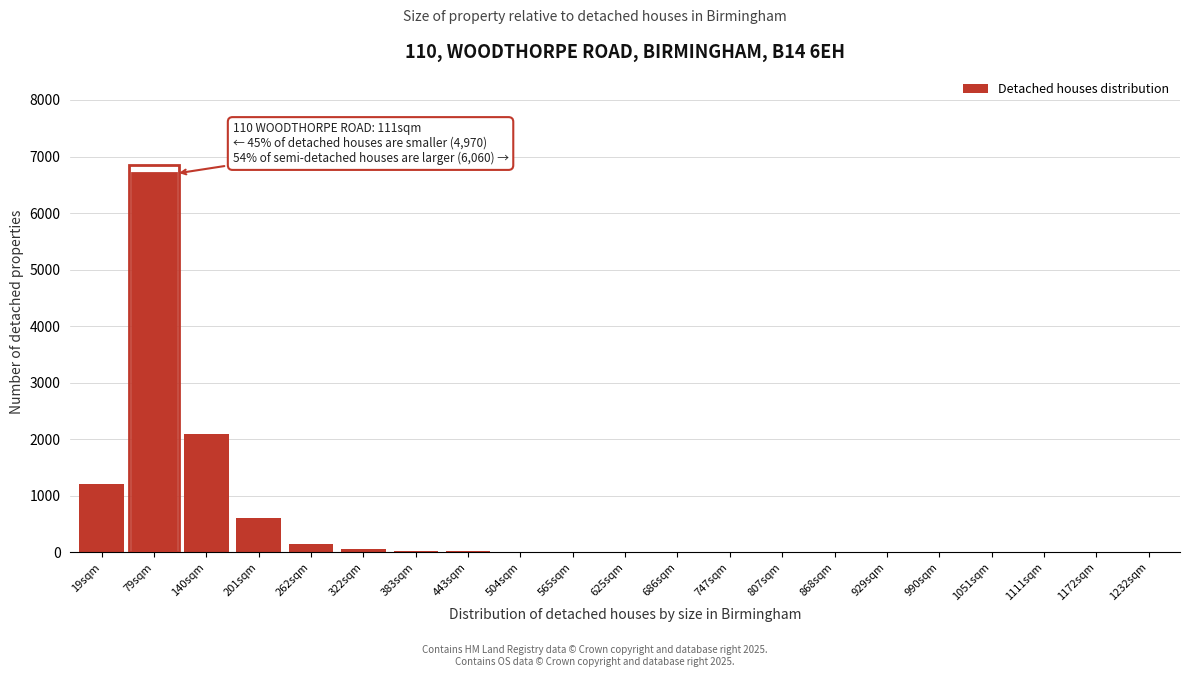

At which category does the chart reach its peak across all series?

79sqm